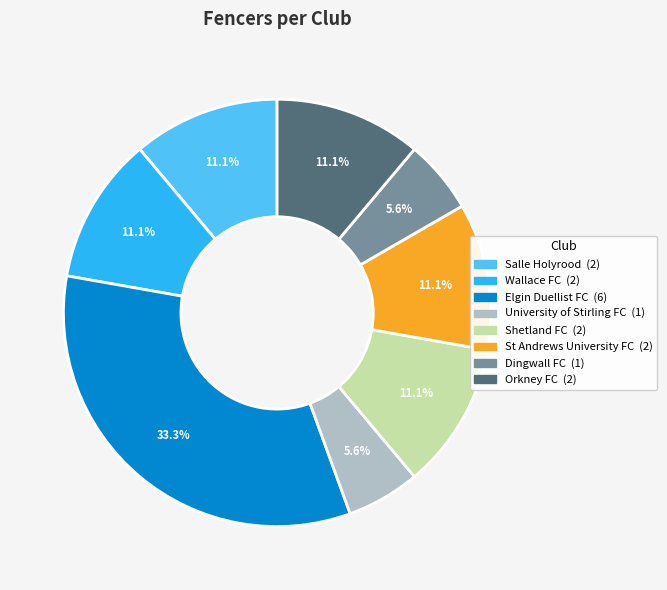

How much of the chart is everything except Orkney FC?

88.9%